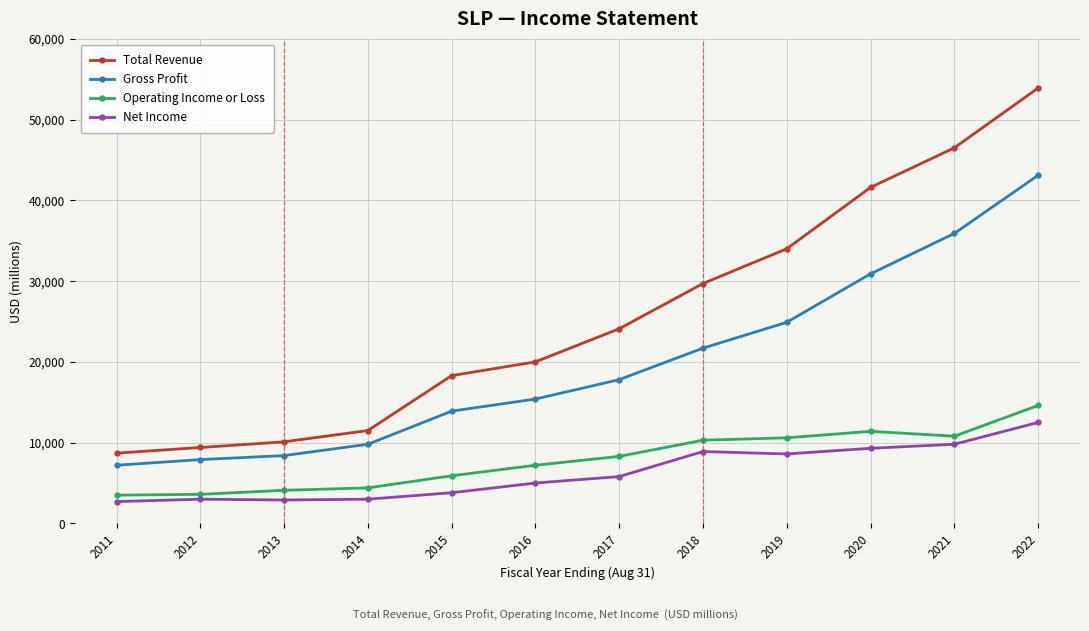

True or false: Gross Profit has more than 0 interior local peaks.

False